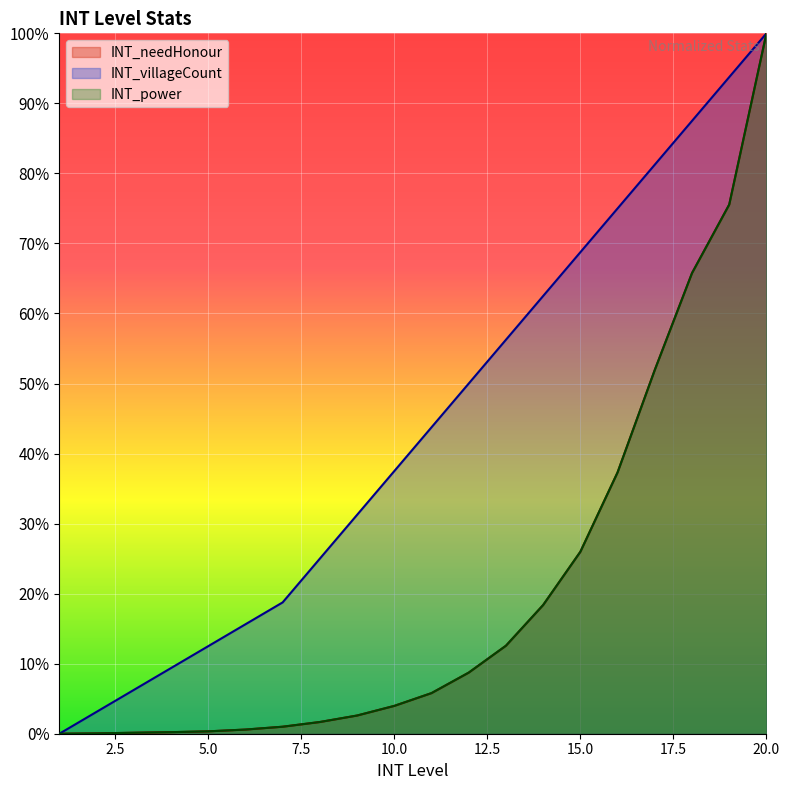

Read the INT_power value at 8.

1.7